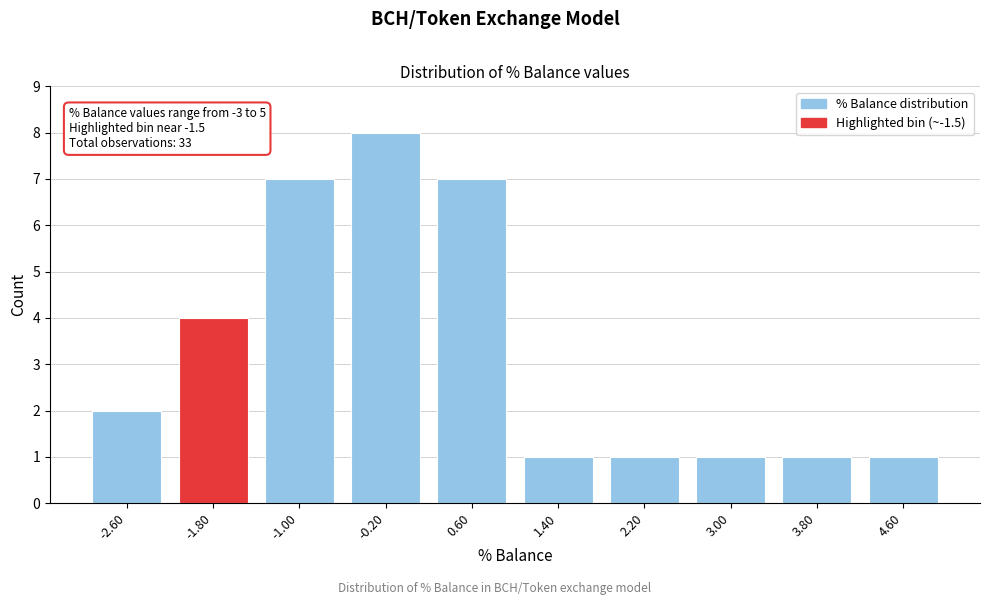

Reading left to right, extract all data points from this chart.

2	4	7	8	7	1	1	1	1	1